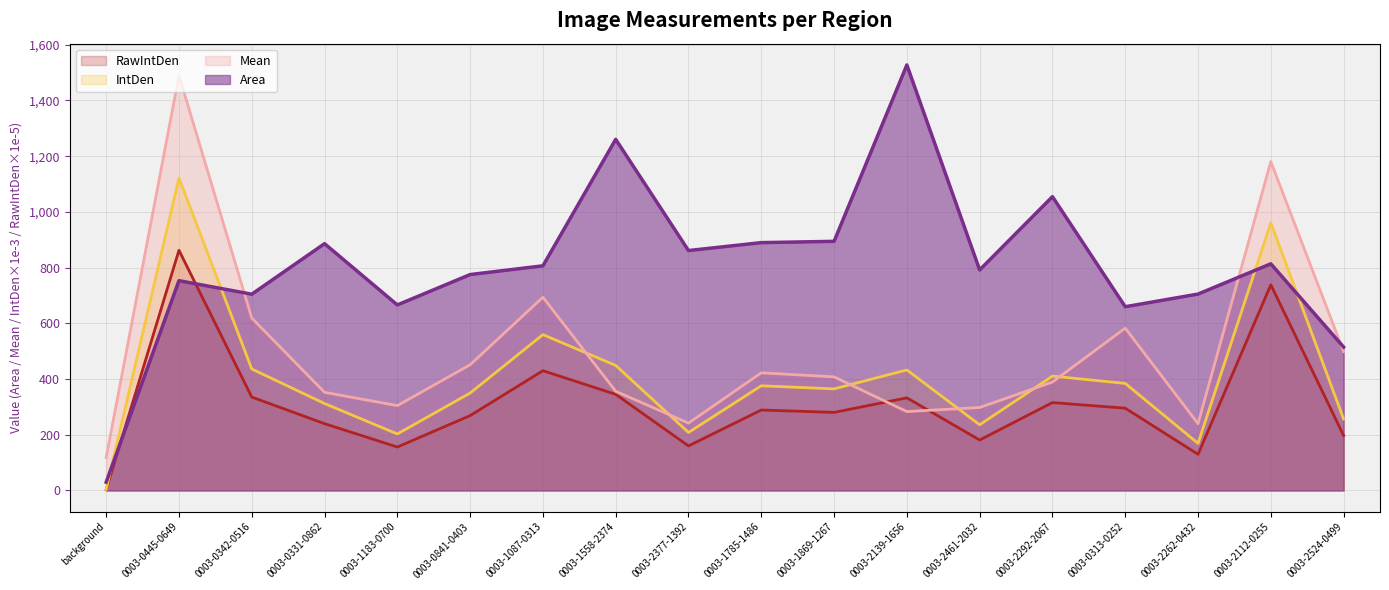

What is the approximate value of Mean at 0003-0331-0862?

352.3